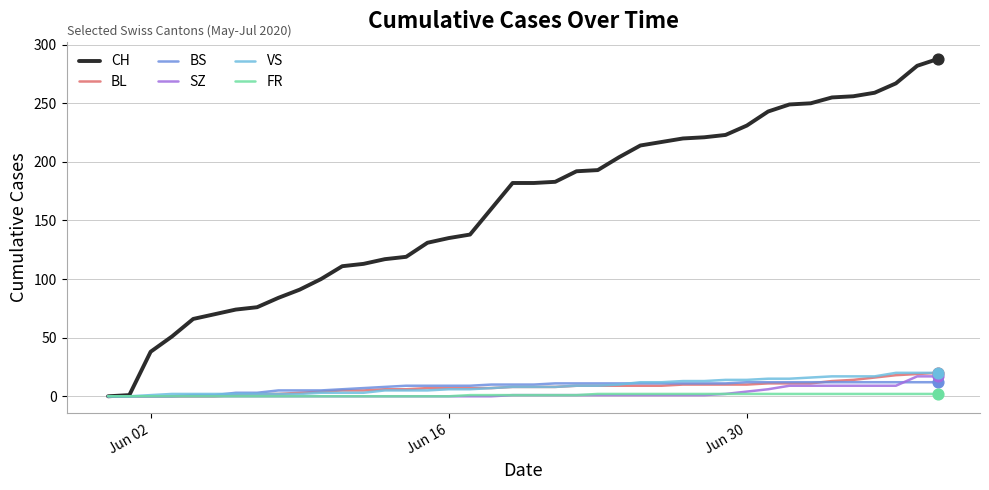

At how many categories does at least one series exceed 108?

29